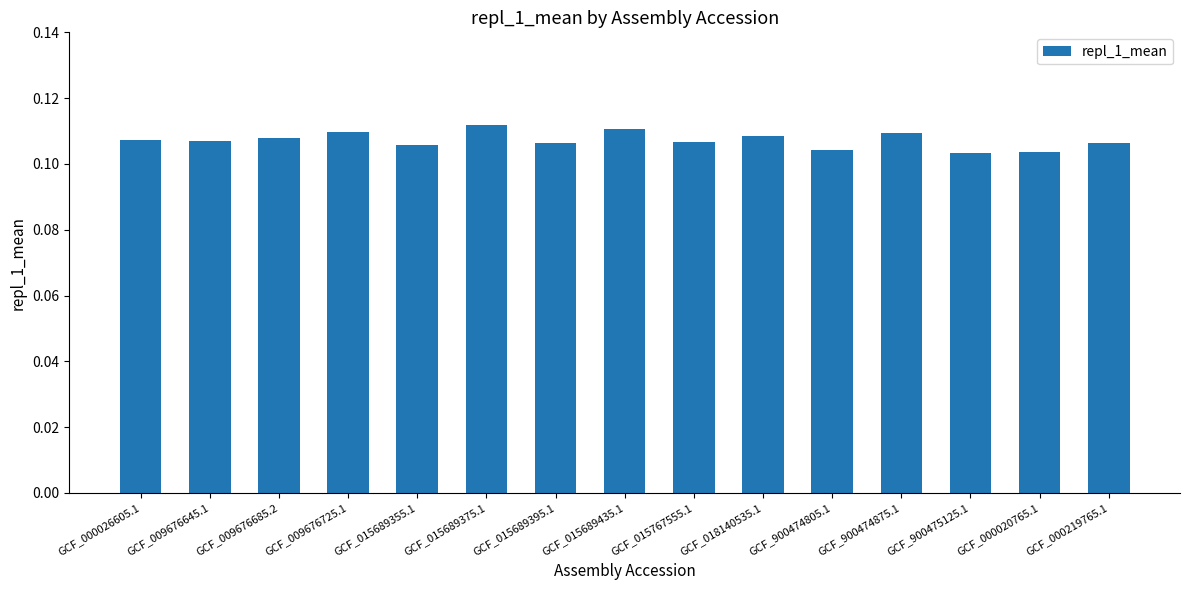

Which has a higher value, GCF_900474875.1 or GCF_000020765.1?

GCF_900474875.1